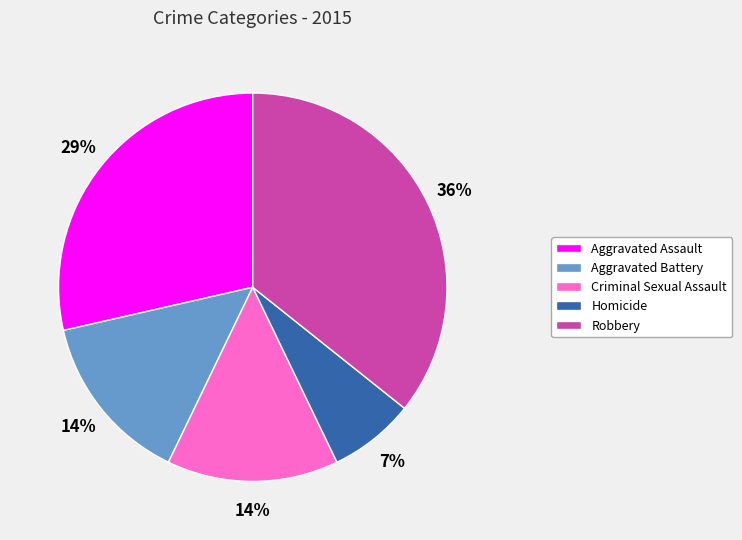

To the nearest percent, what is the combined percentage of Criminal Sexual Assault and Homicide?

21%